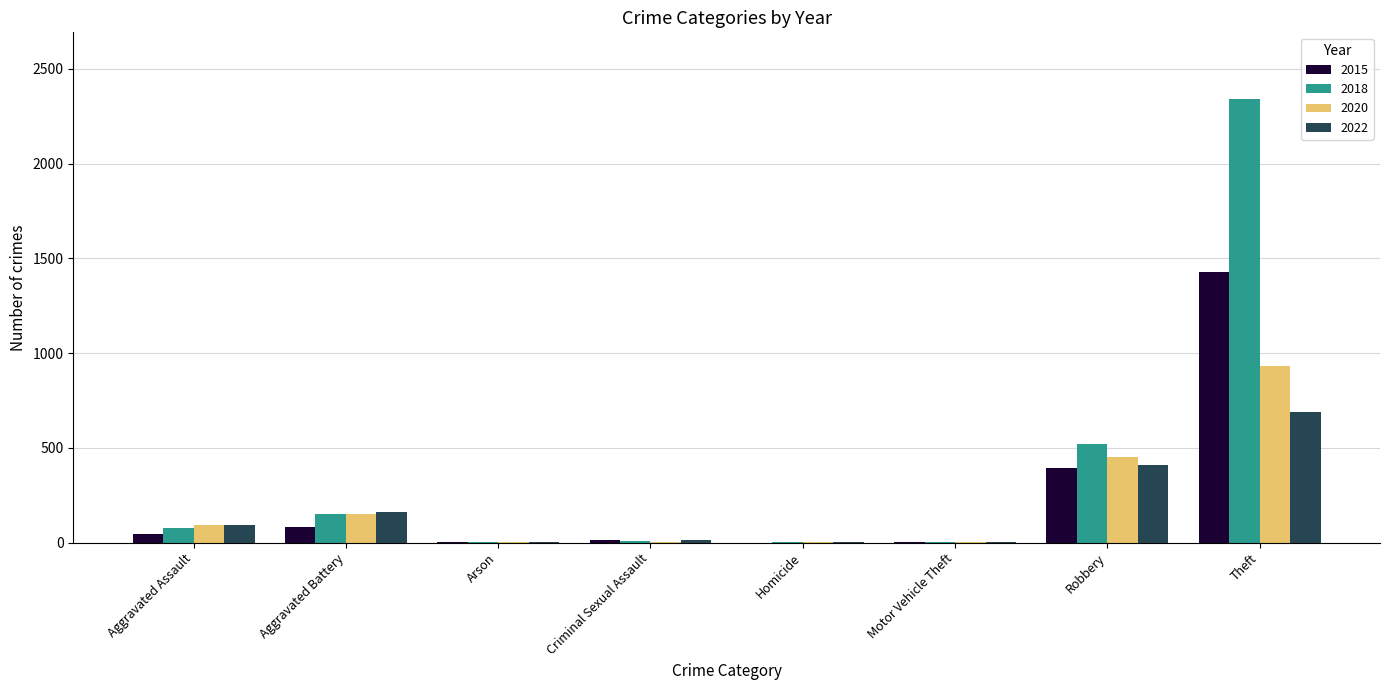

Does the chart contain stacked bars?

No